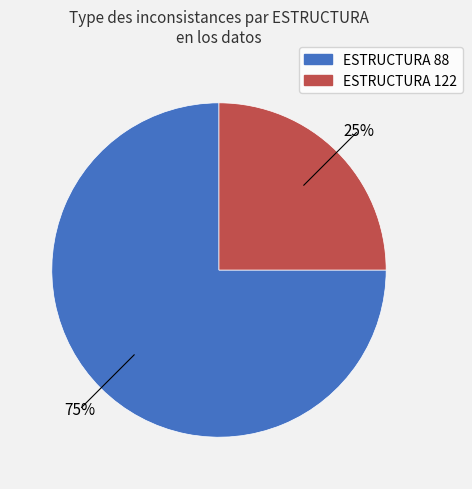

To the nearest percent, what is the average slice percentage?

50%